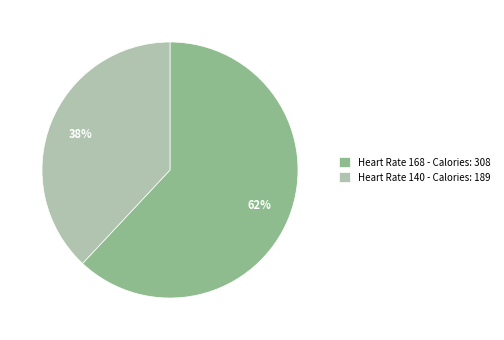

Is it true that Heart Rate 168 - Calories: 308 is 55% of the pie?

False